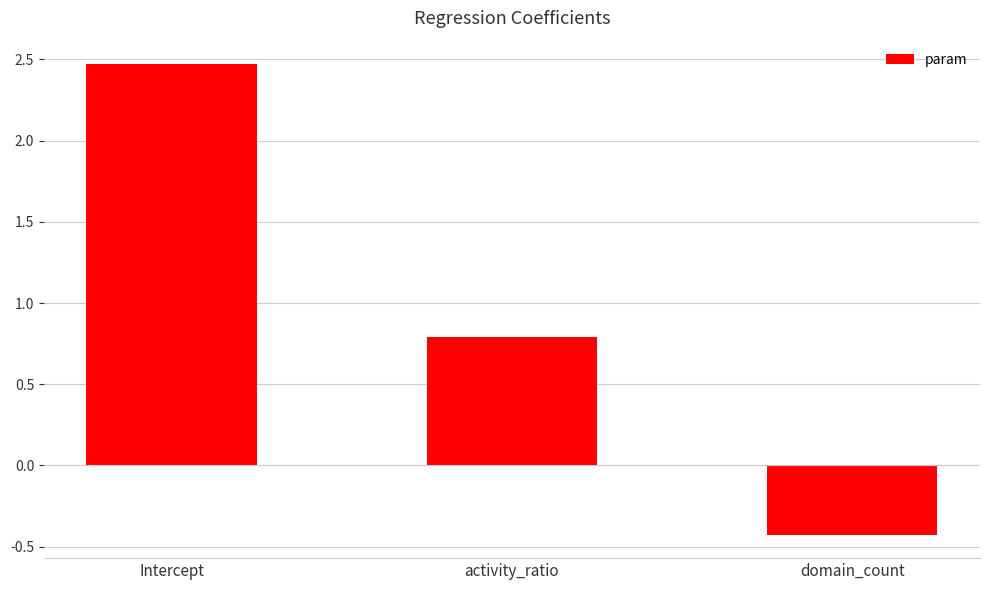

What is the difference between the maximum and minimum values?

2.9